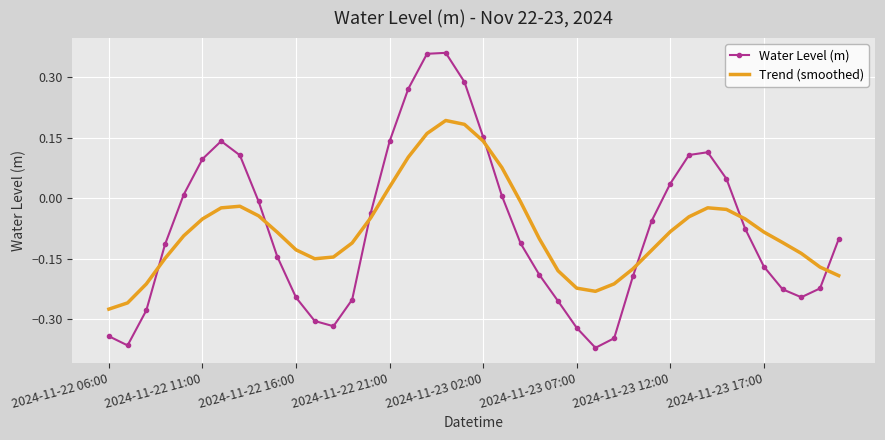

Which series has the widest spread of values?

Water Level (m)